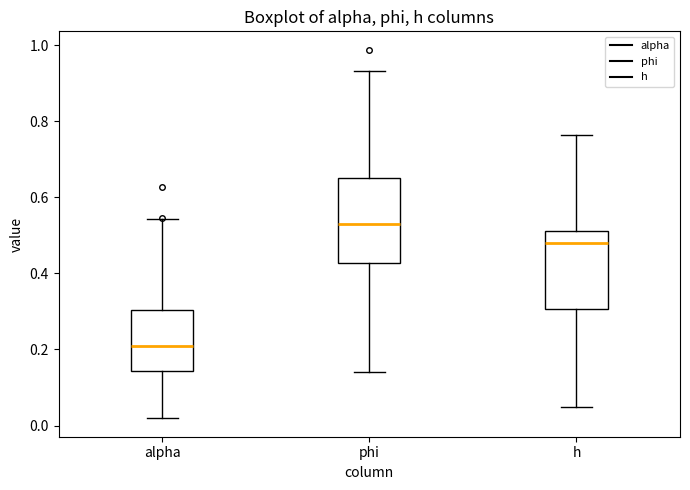

Which box has the lowest median line?

alpha